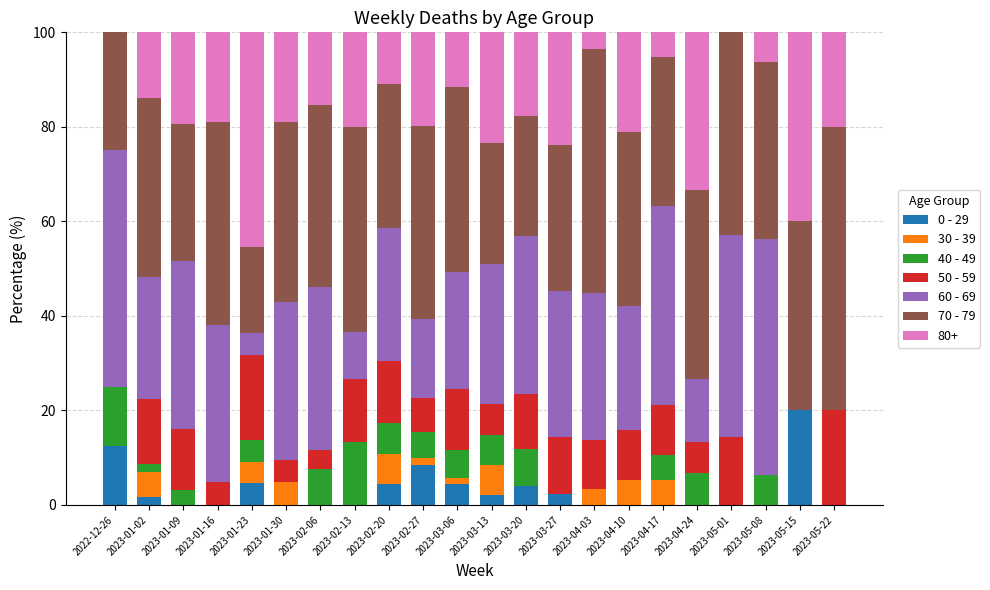

The 0 - 29 series shows 0.0 at 2023-02-13. True or false?

True